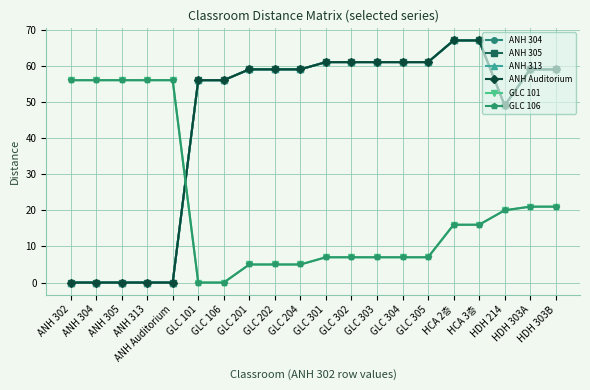

Reading right to left, transcribe all the data shown in this chart.

ANH 304: HDH 303B=59	HDH 303A=59	HDH 214=49	HCA 3층=67	HCA 2층=67	GLC 305=61	GLC 304=61	GLC 303=61	GLC 302=61	GLC 301=61	GLC 204=59	GLC 202=59	GLC 201=59	GLC 106=56	GLC 101=56	ANH Auditorium=0	ANH 313=0	ANH 305=0	ANH 304=0	ANH 302=0
ANH 305: HDH 303B=59	HDH 303A=59	HDH 214=49	HCA 3층=67	HCA 2층=67	GLC 305=61	GLC 304=61	GLC 303=61	GLC 302=61	GLC 301=61	GLC 204=59	GLC 202=59	GLC 201=59	GLC 106=56	GLC 101=56	ANH Auditorium=0	ANH 313=0	ANH 305=0	ANH 304=0	ANH 302=0
ANH 313: HDH 303B=59	HDH 303A=59	HDH 214=49	HCA 3층=67	HCA 2층=67	GLC 305=61	GLC 304=61	GLC 303=61	GLC 302=61	GLC 301=61	GLC 204=59	GLC 202=59	GLC 201=59	GLC 106=56	GLC 101=56	ANH Auditorium=0	ANH 313=0	ANH 305=0	ANH 304=0	ANH 302=0
ANH Auditorium: HDH 303B=59	HDH 303A=59	HDH 214=49	HCA 3층=67	HCA 2층=67	GLC 305=61	GLC 304=61	GLC 303=61	GLC 302=61	GLC 301=61	GLC 204=59	GLC 202=59	GLC 201=59	GLC 106=56	GLC 101=56	ANH Auditorium=0	ANH 313=0	ANH 305=0	ANH 304=0	ANH 302=0
GLC 101: HDH 303B=21	HDH 303A=21	HDH 214=20	HCA 3층=16	HCA 2층=16	GLC 305=7	GLC 304=7	GLC 303=7	GLC 302=7	GLC 301=7	GLC 204=5	GLC 202=5	GLC 201=5	GLC 106=0	GLC 101=0	ANH Auditorium=56	ANH 313=56	ANH 305=56	ANH 304=56	ANH 302=56
GLC 106: HDH 303B=21	HDH 303A=21	HDH 214=20	HCA 3층=16	HCA 2층=16	GLC 305=7	GLC 304=7	GLC 303=7	GLC 302=7	GLC 301=7	GLC 204=5	GLC 202=5	GLC 201=5	GLC 106=0	GLC 101=0	ANH Auditorium=56	ANH 313=56	ANH 305=56	ANH 304=56	ANH 302=56